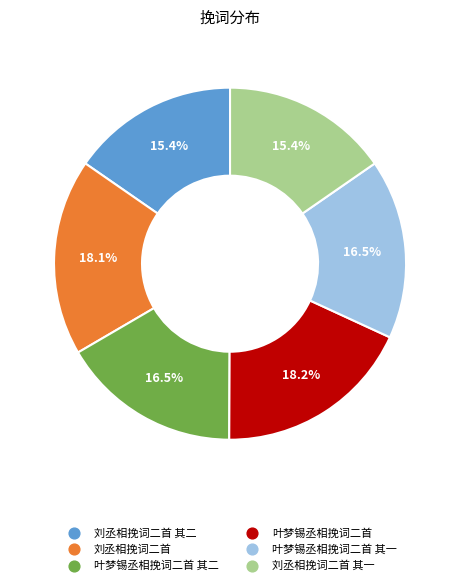

Does any single category account for the majority?

No